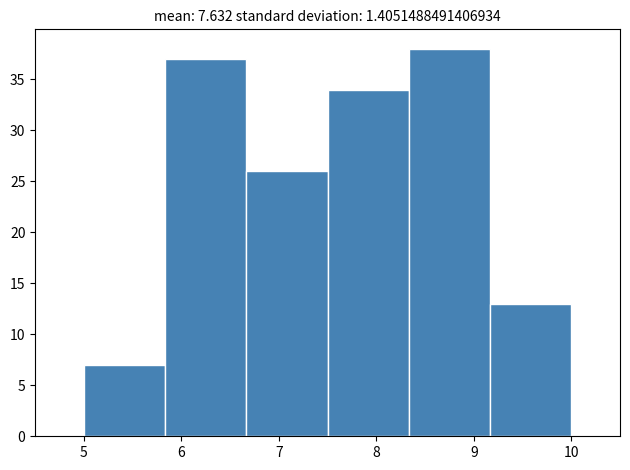

Reading left to right, list every bar in this chart as the range it spans on the x-axis followed by its height. Neither the bar edges nor the heights are printed on the chart, so give them approximately, as read against the axes.

5.0 to 5.8: 7
5.8 to 6.7: 37
6.7 to 7.5: 26
7.5 to 8.3: 34
8.3 to 9.2: 38
9.2 to 10.0: 13